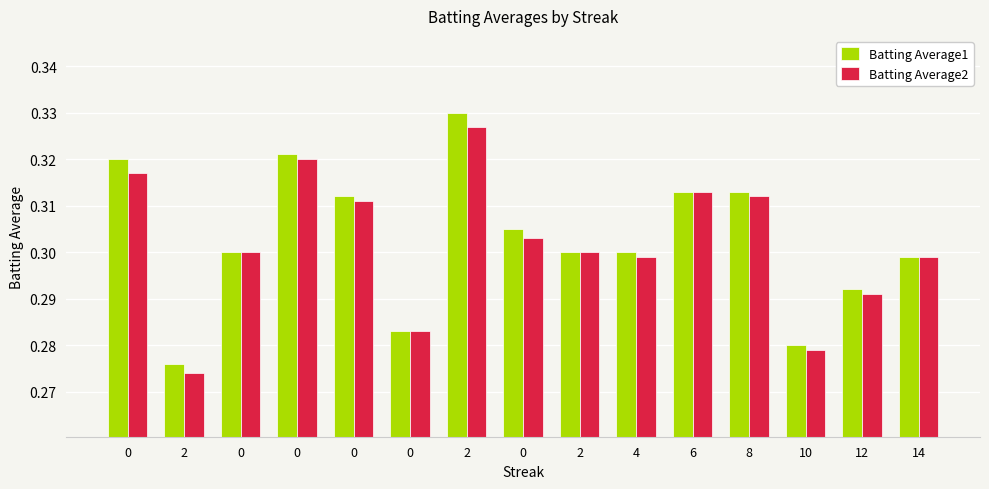

What are all the series names shown in the legend?

Batting Average1, Batting Average2